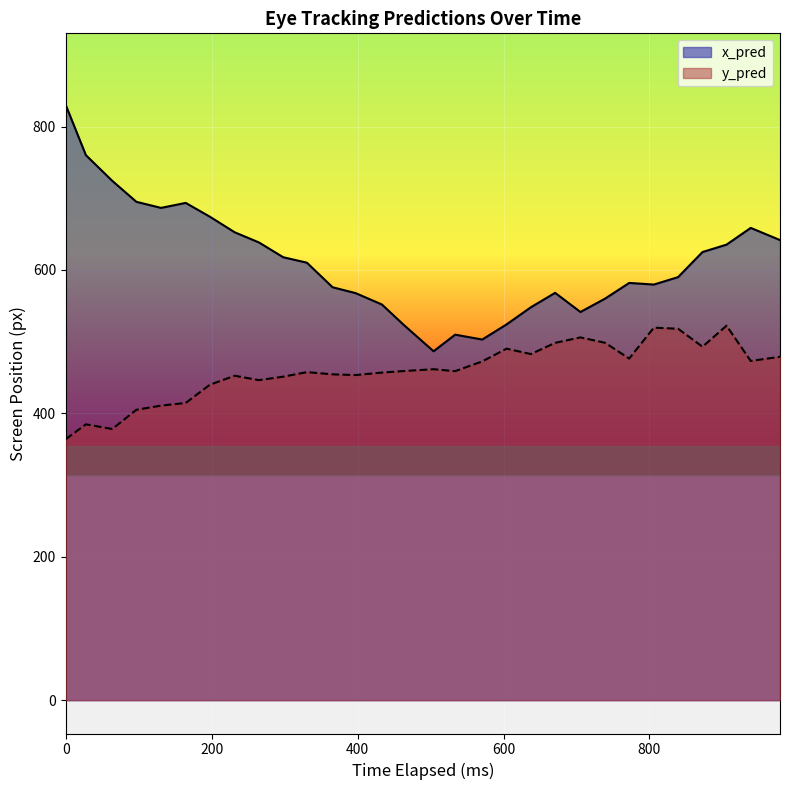

How many categories are shown in the chart?

30